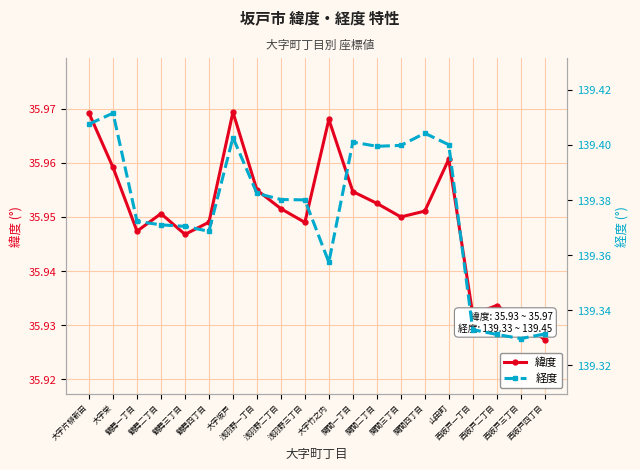

What is the label of the 12th point from the right?

浅羽野二丁目